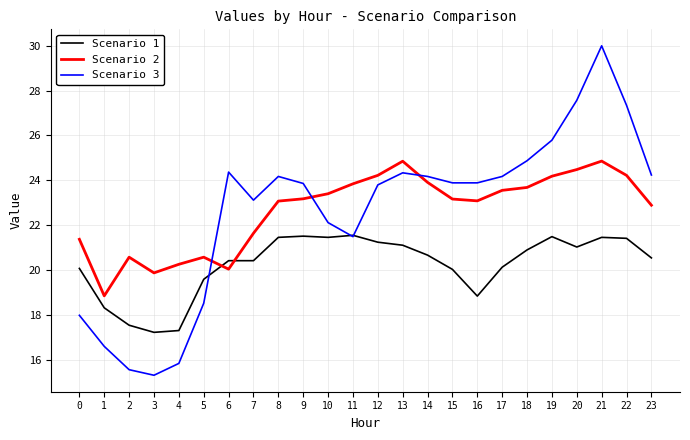

Does the chart have visible grid lines?

Yes